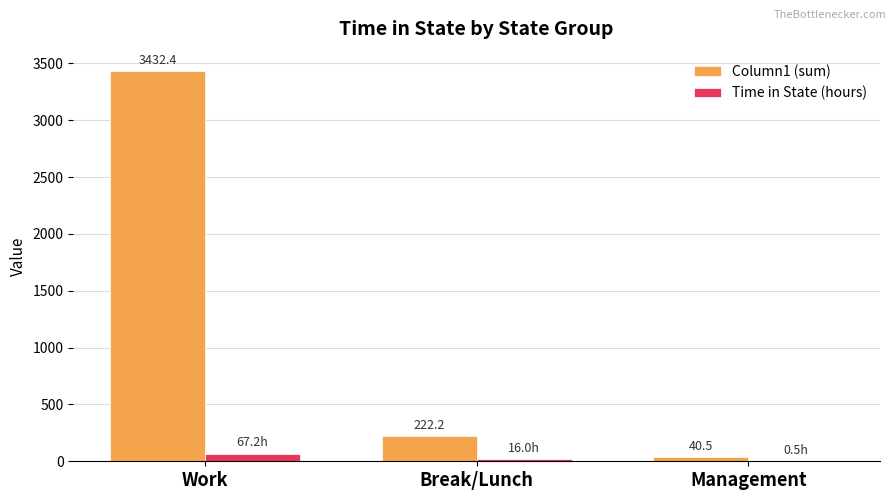

Count the number of categories in the chart.

3